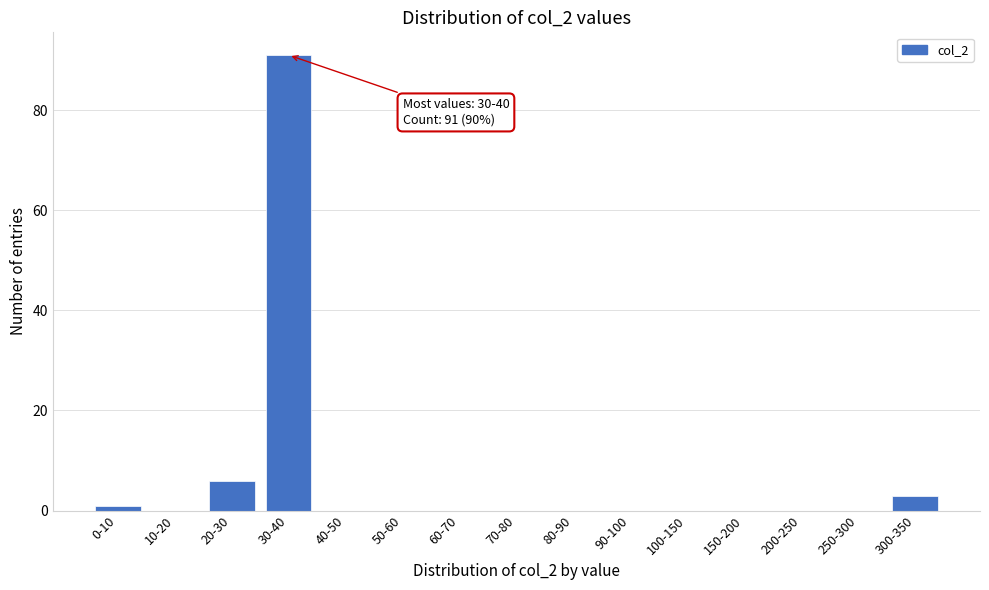

Reading left to right, extract all data points from this chart.

0-10=1	10-20=0	20-30=6	30-40=91	40-50=0	50-60=0	60-70=0	70-80=0	80-90=0	90-100=0	100-150=0	150-200=0	200-250=0	250-300=0	300-350=3